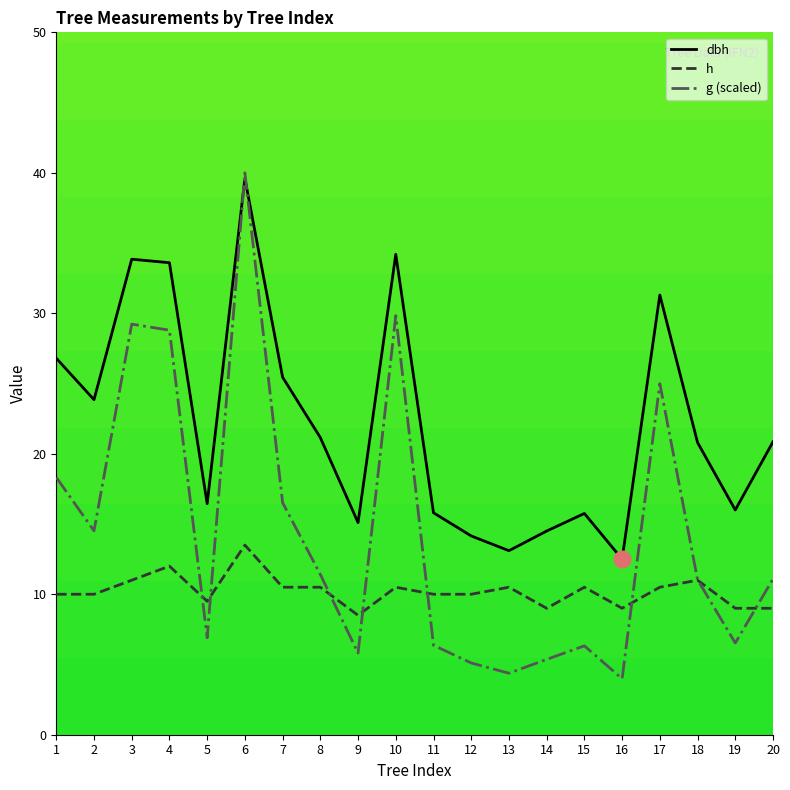

What is the total value across all series at 11?

32.2